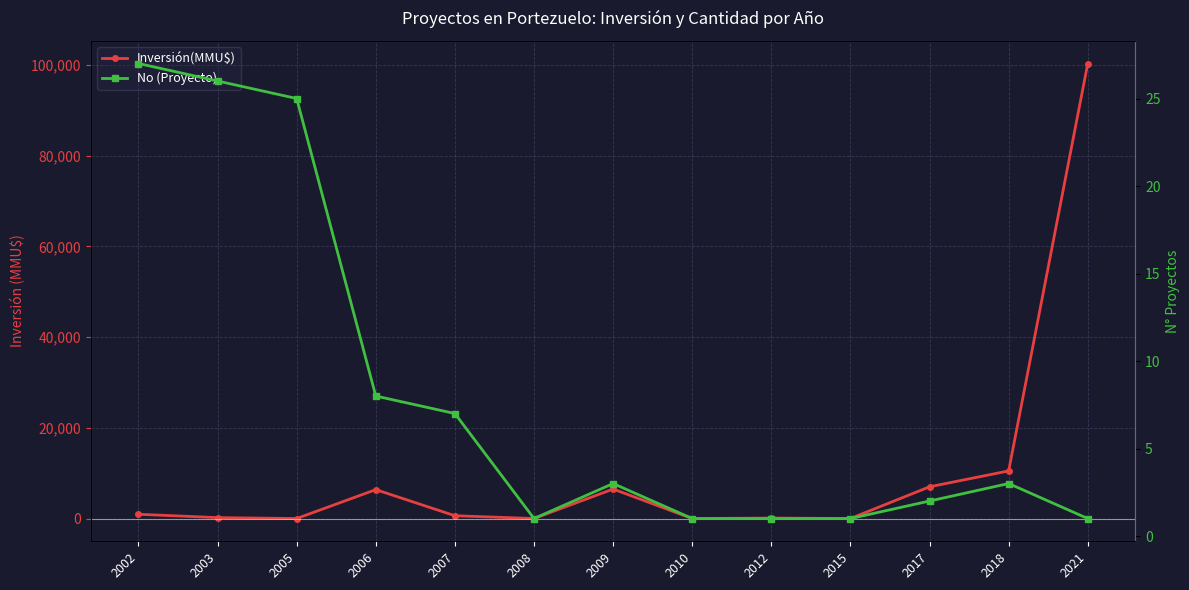

Does the chart display data point markers on the line(s)?

Yes